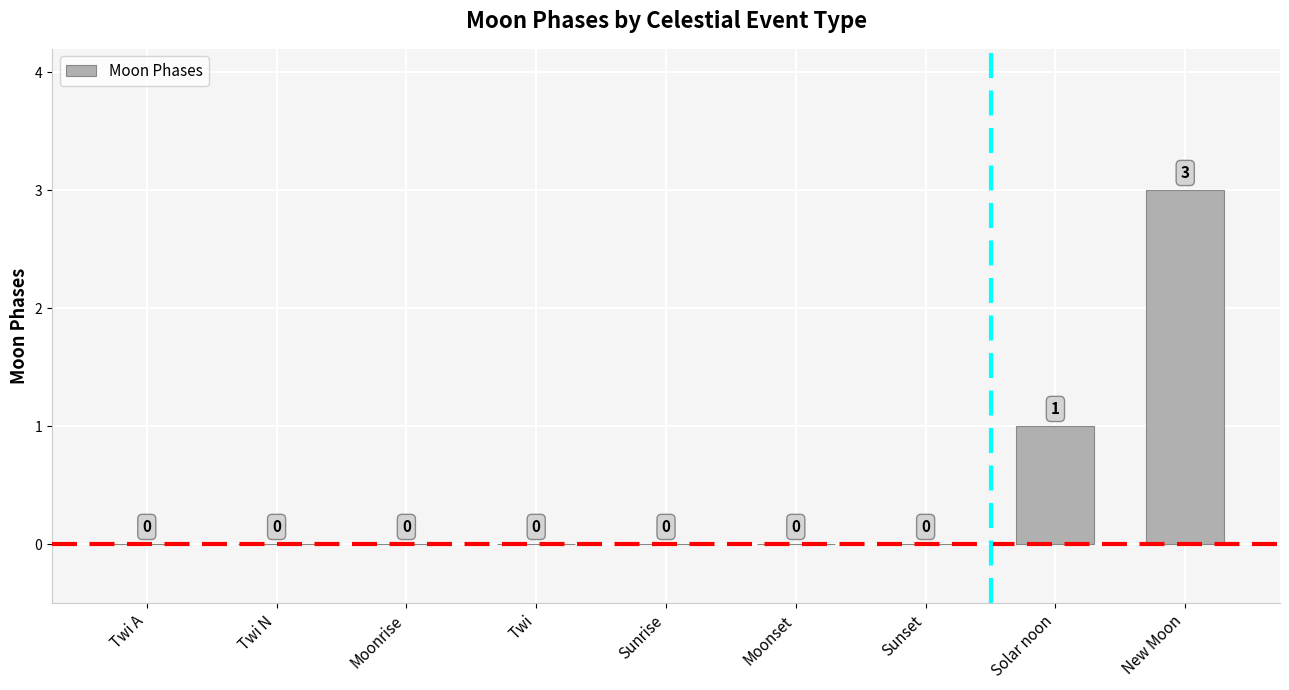

The value at Solar noon is 1. True or false?

True